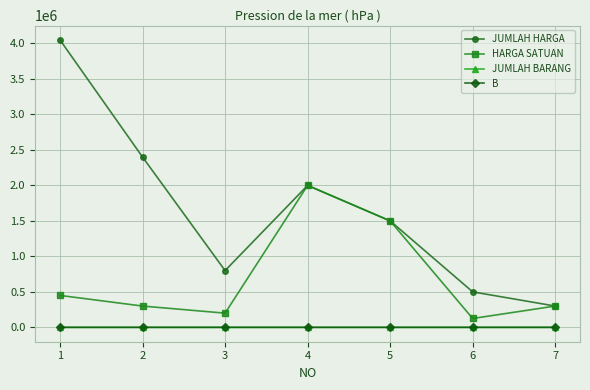

Does the chart have visible grid lines?

Yes